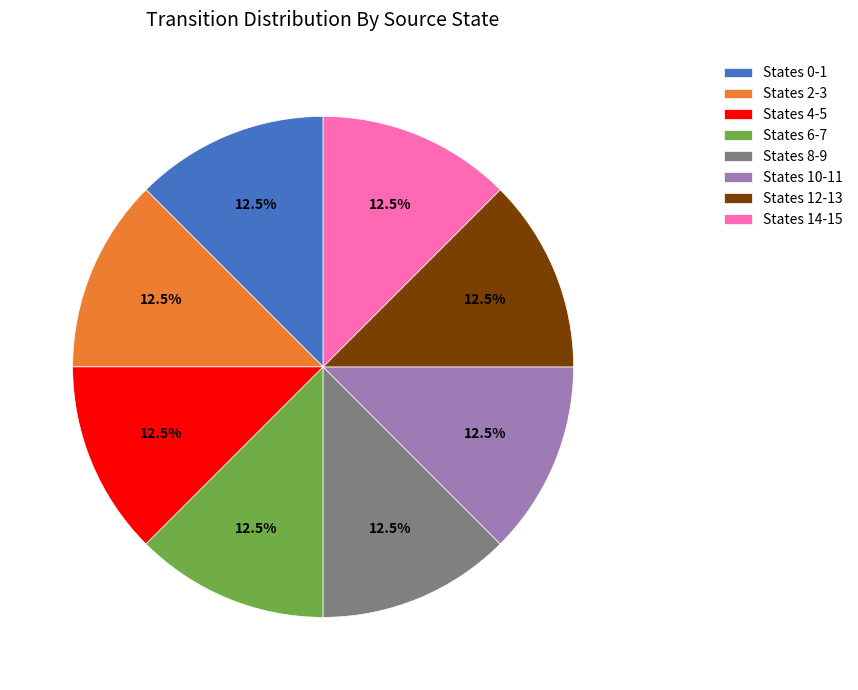

Do States 6-7 and States 4-5 together represent more than half of the pie?

No